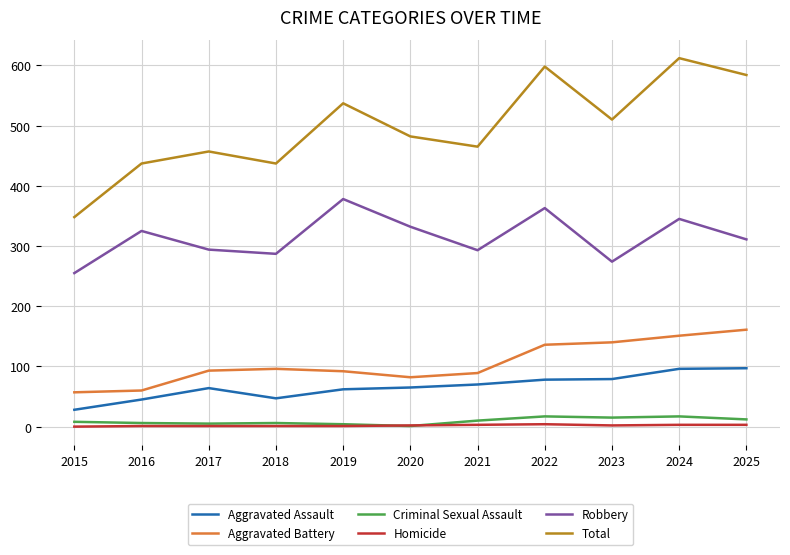

What is the difference between the maximum and second lowest values in the Homicide series?

3